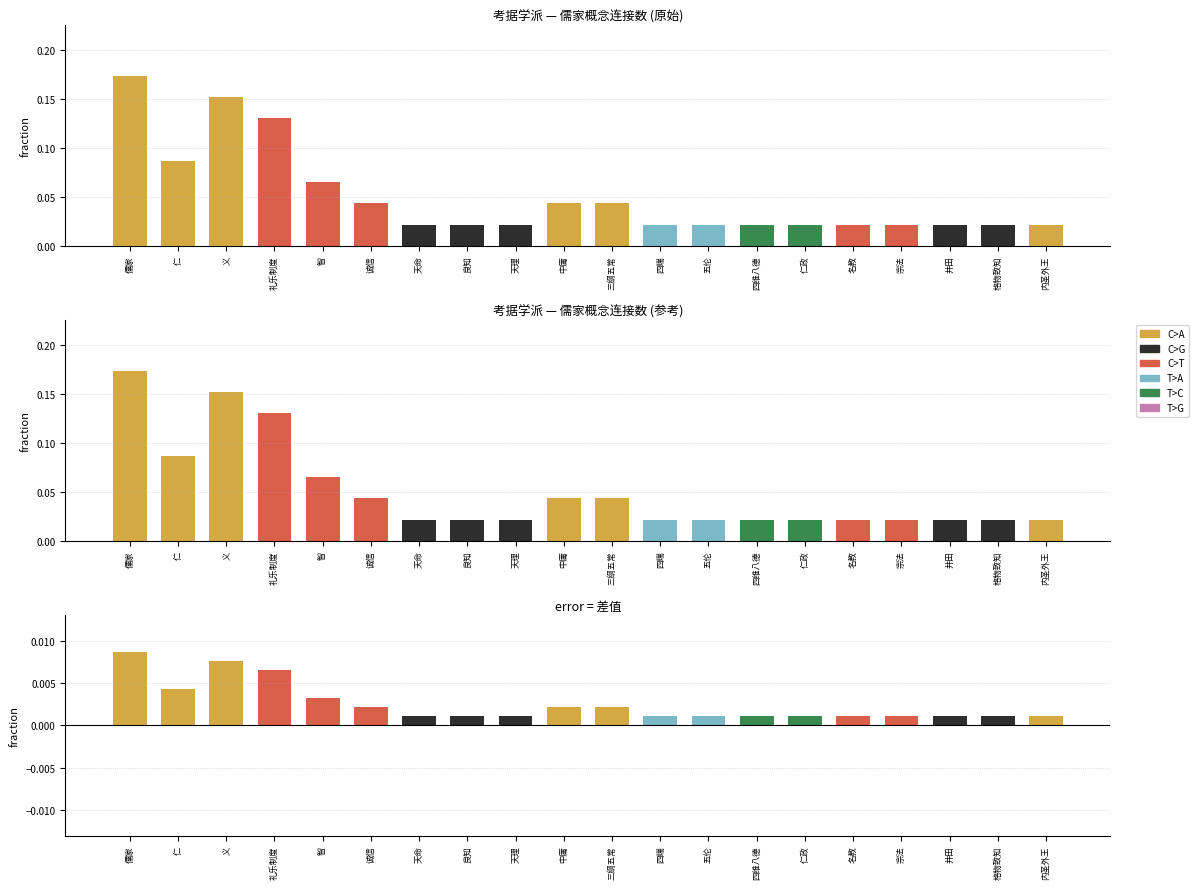

The value of 考据学派 at 天命 is 0.0. True or false?

False